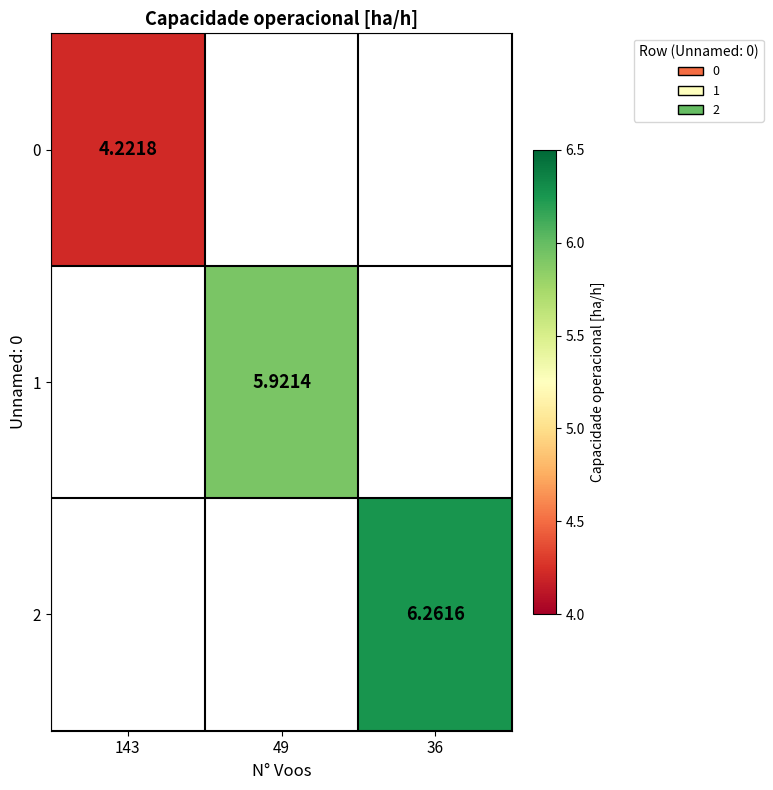

List the series in order of their overall mean, lowest first.

0, 1, 2